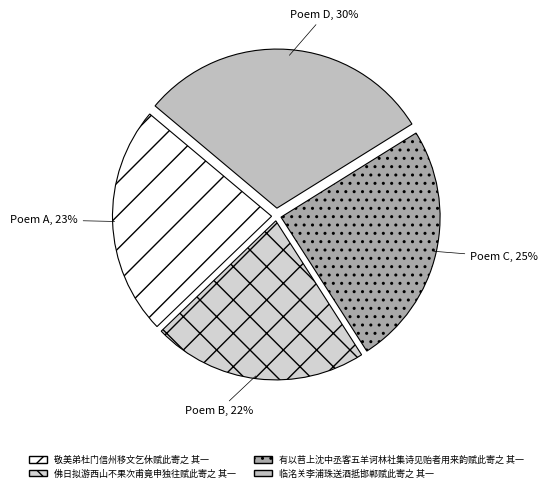

The 临洺关李浦珠送酒抵邯郸赋此寄之 其一 slice represents 30% of the pie. True or false?

True